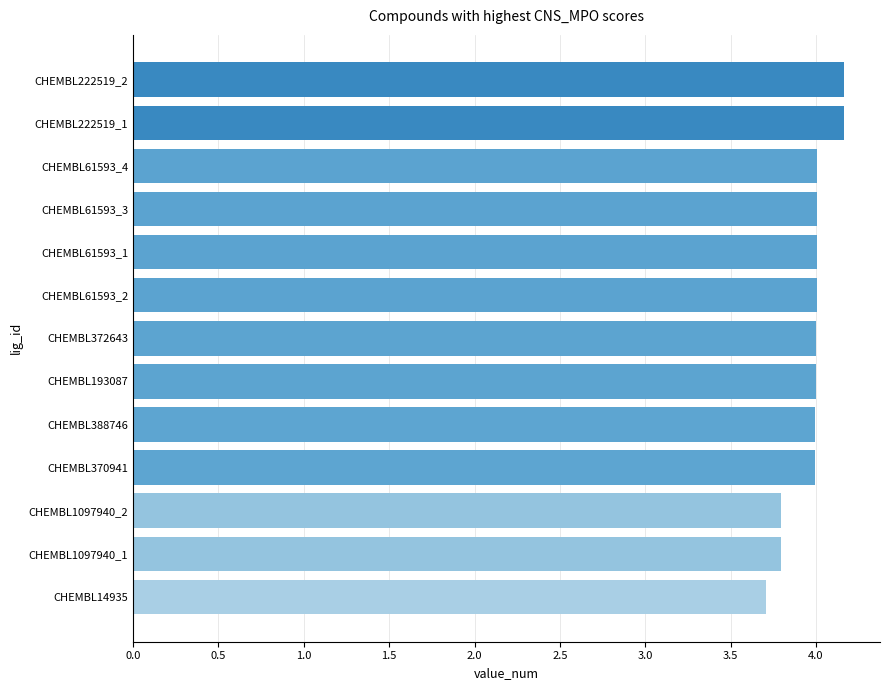

How many categories are shown in the chart?

13